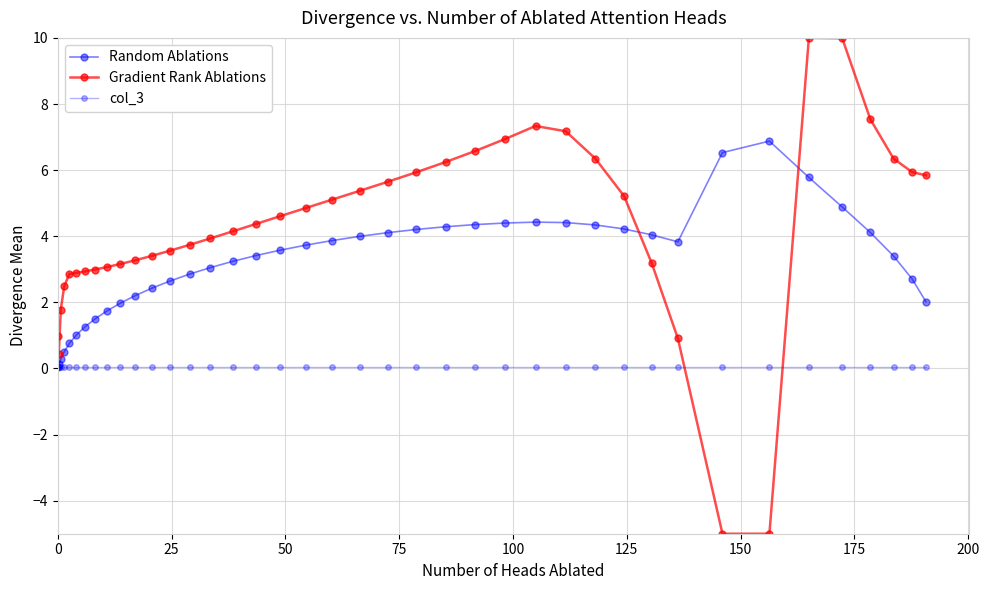

Reading right to left, what are all the values shown in this chart?

Random Ablations: 2.0	2.7	3.4	4.1	4.9	5.8	6.9	6.5	3.8	4.0	4.2	4.3	4.4	4.4	4.4	4.4	4.3	4.2	4.1	4.0	3.9	3.7	3.6	3.4	3.2	3.1	2.9	2.6	2.4	2.2	2.0	1.7	1.5	1.3	1.0	0.8	0.5	0.3	0.1	0.0
Gradient Rank Ablations: 5.8	5.9	6.3	7.5	10.0	10.0	-5.0	-5.0	0.9	3.2	5.2	6.4	7.2	7.3	6.9	6.6	6.2	5.9	5.6	5.4	5.1	4.9	4.6	4.4	4.1	3.9	3.7	3.6	3.4	3.3	3.2	3.1	3.0	2.9	2.9	2.9	2.5	1.8	0.4	1.0
col_3: 0.1	0.1	0.1	0.1	0.1	0.1	0.1	0.1	0.1	0.1	0.1	0.1	0.1	0.1	0.1	0.1	0.1	0.1	0.1	0.1	0.1	0.1	0.1	0.1	0.1	0.1	0.1	0.1	0.1	0.1	0.1	0.1	0.1	0.1	0.1	0.1	0.1	0.1	0.1	0.1